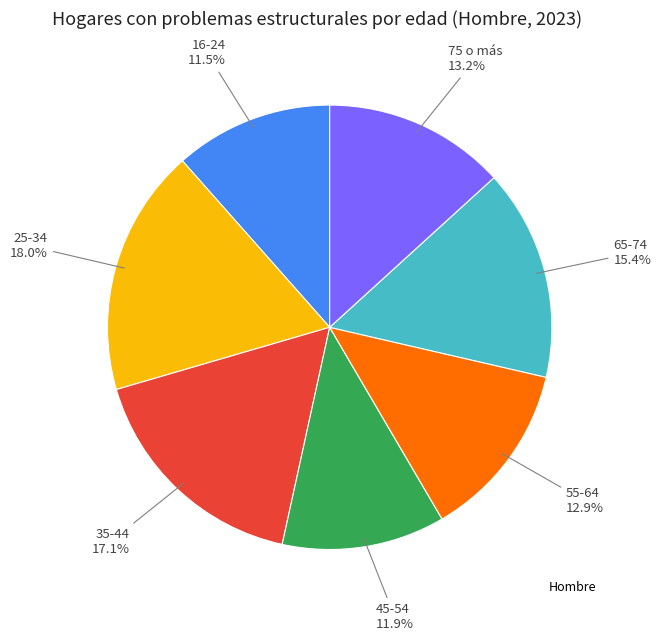

Is there a majority slice in this chart?

No